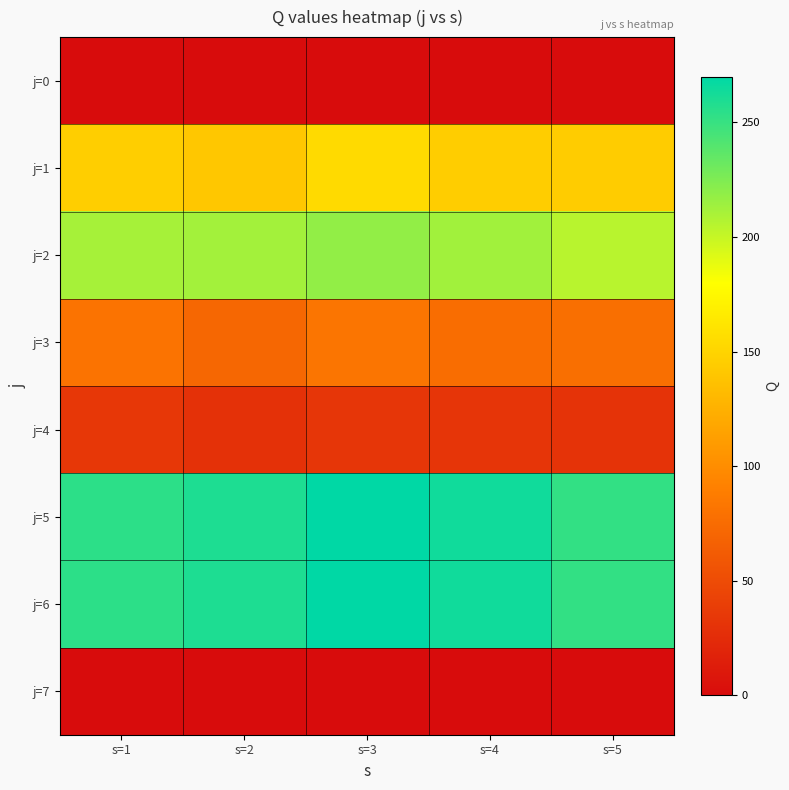

What is the spread (max minus min) of values at s=5?

252